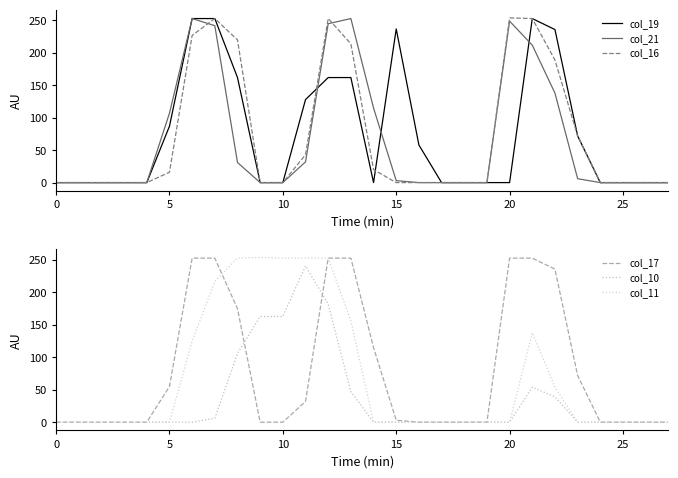

The col_10 series shows -86 at 5. True or false?

False